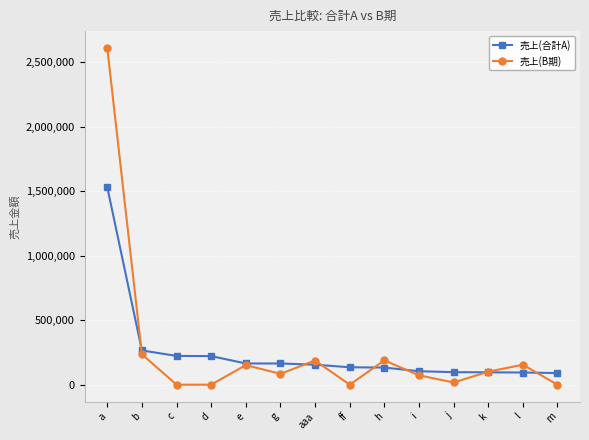

What is the difference between the maximum and minimum values in the 売上(B期) series?

2611200